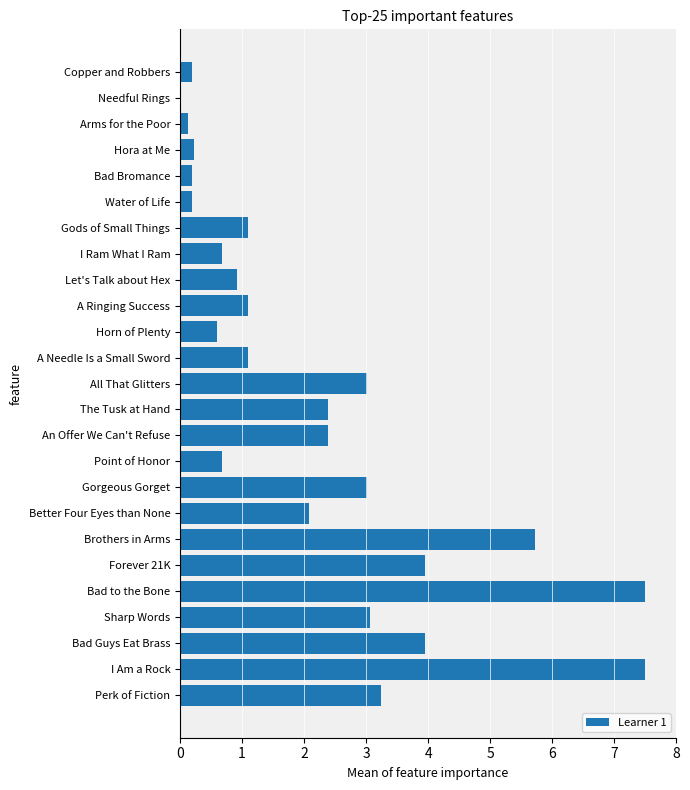

Does the chart contain stacked bars?

No